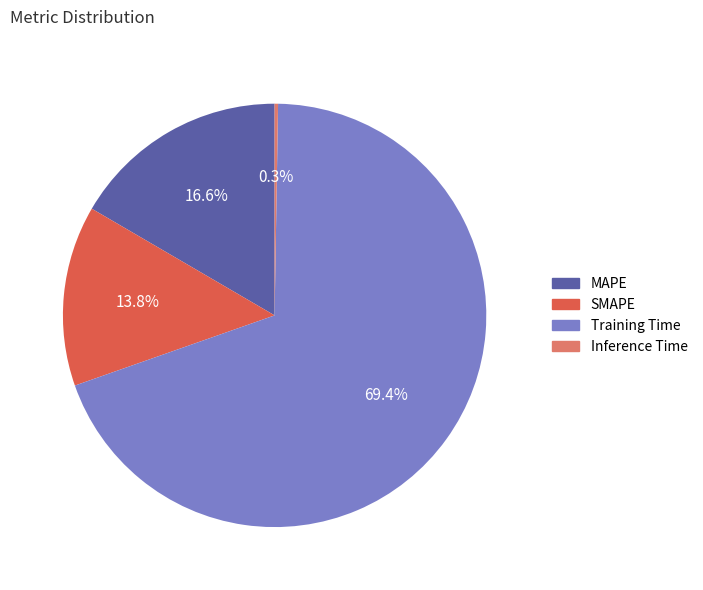

To the nearest percent, what is the difference between the largest and smallest slice percentages?

69%